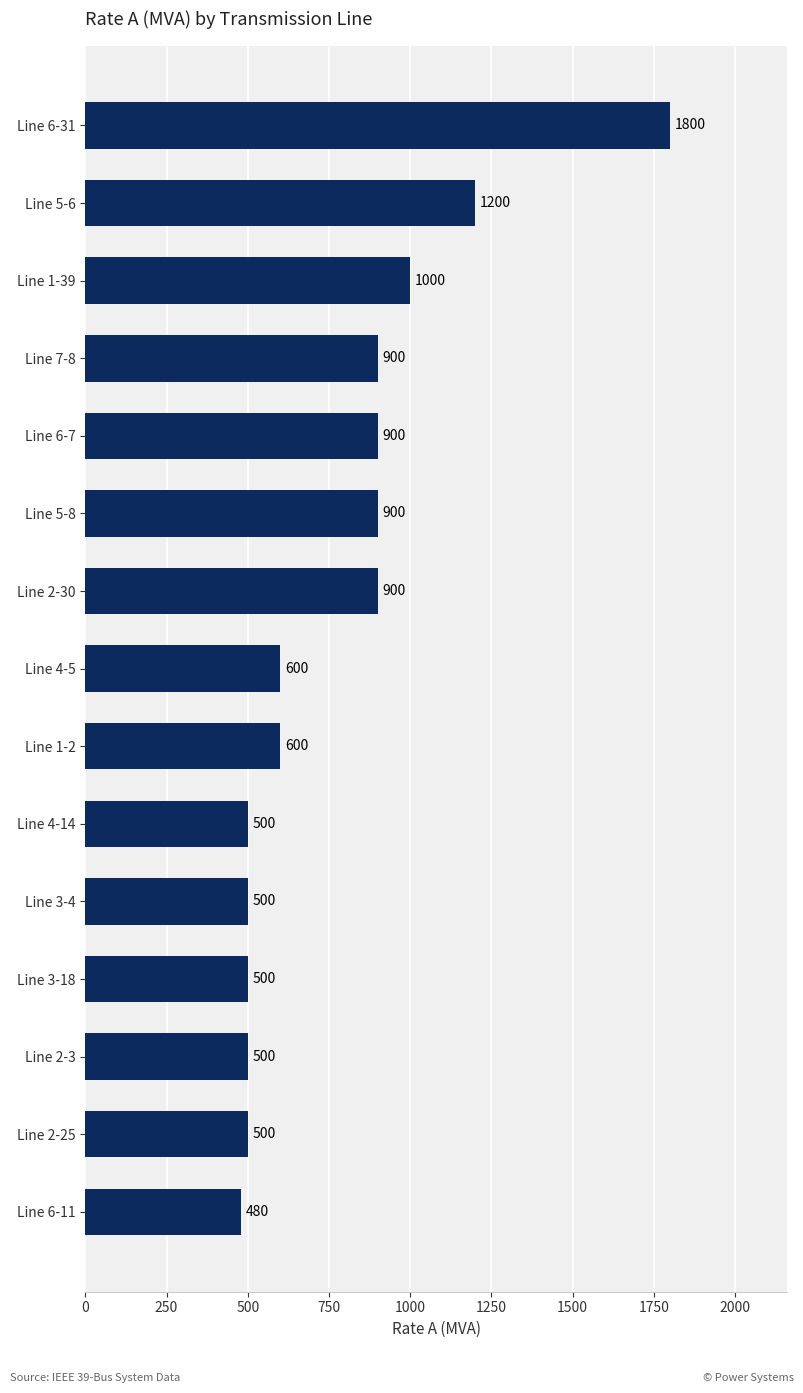

What is the difference between the maximum and minimum values?

1320